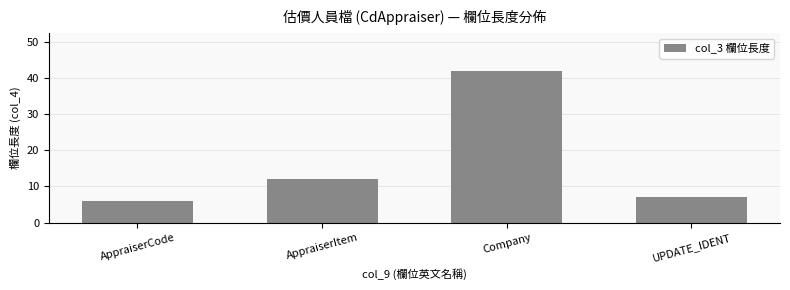

What is the label of the 3rd bar from the left?

Company